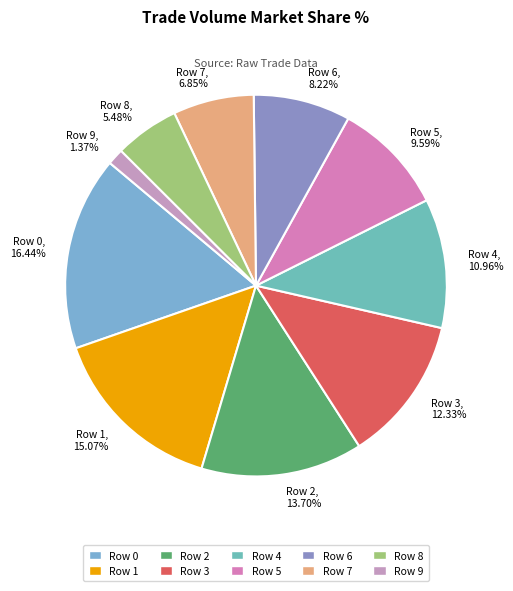

Is it true that Row 1 is 28% of the pie?

False